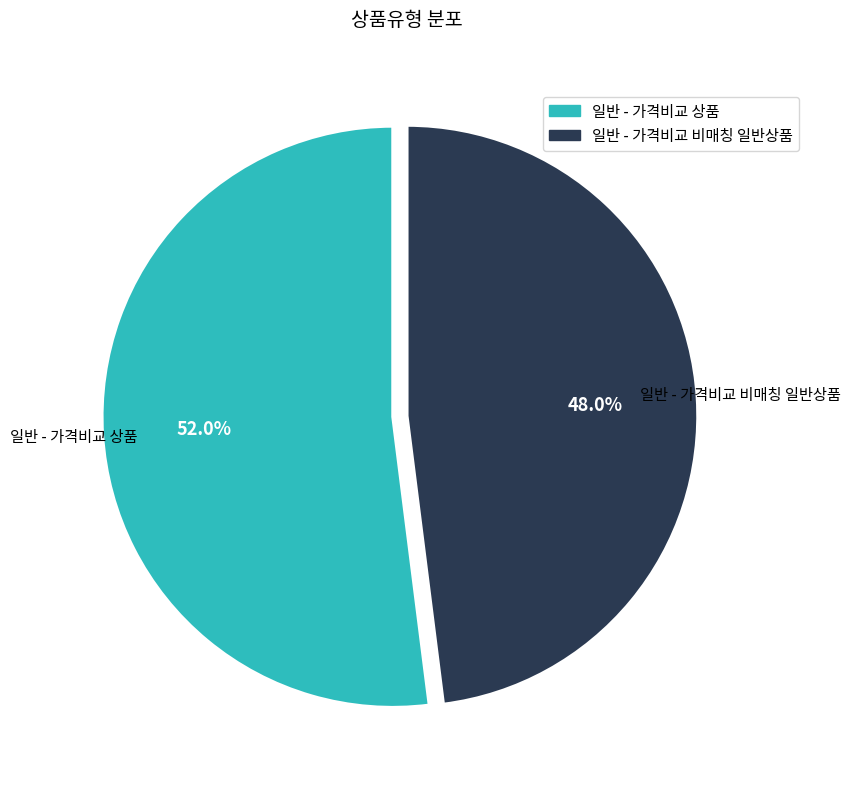

Which category has the biggest portion of the pie?

일반 - 가격비교 상품